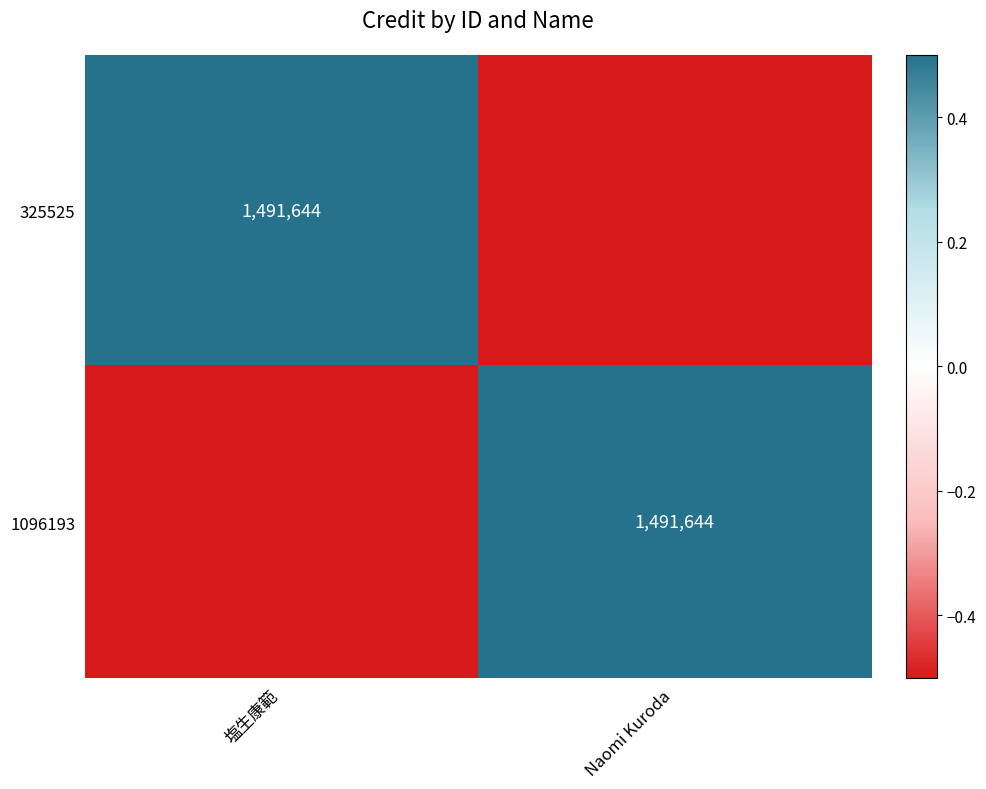

Which category has the lowest value across all series?

Naomi Kuroda